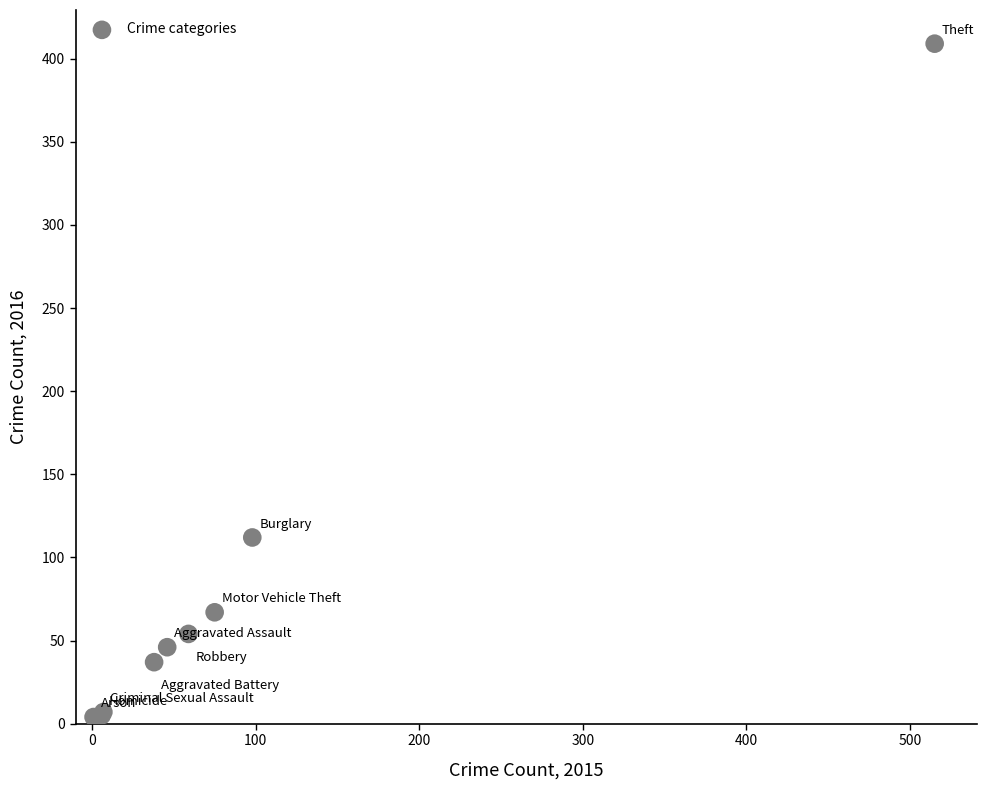

What Y value in the scatter plot is closest to 206?

112